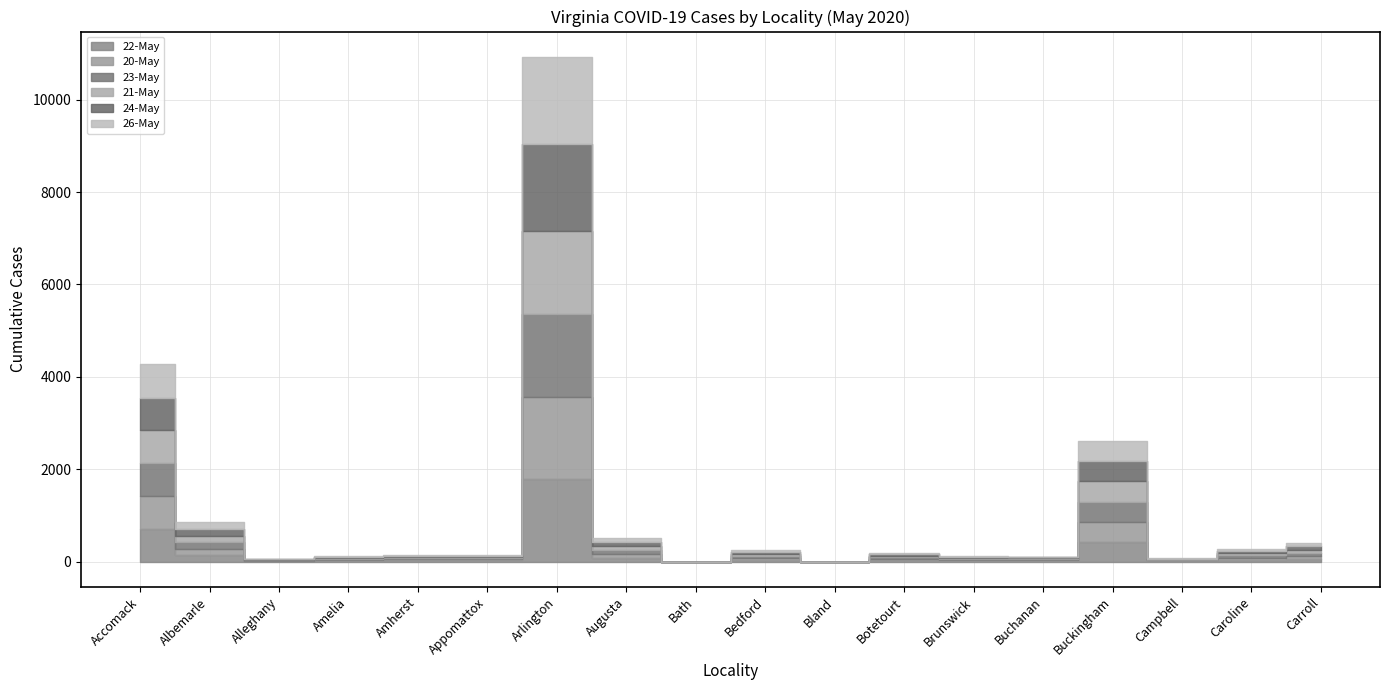

At Bath, list the series in order from largest to smallest.

22-May, 20-May, 23-May, 21-May, 24-May, 26-May